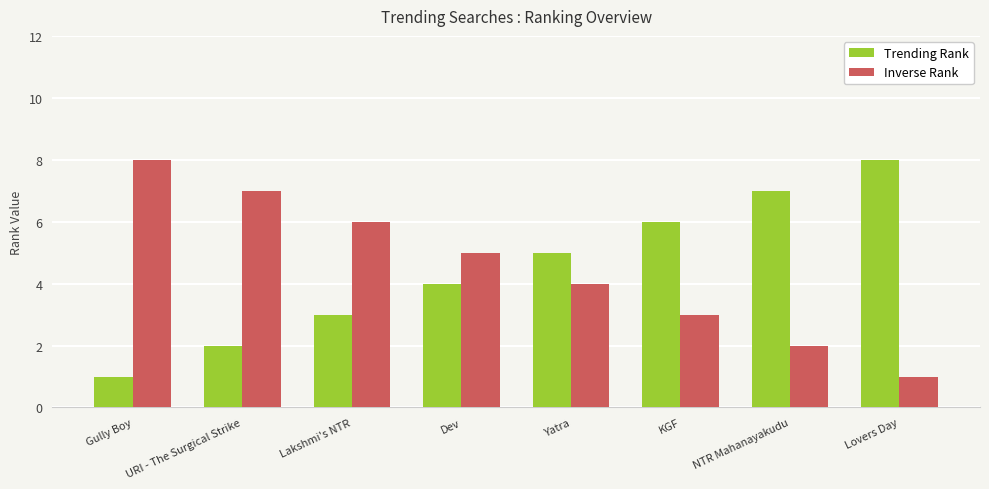

Read the Inverse Rank value at Gully Boy.

8